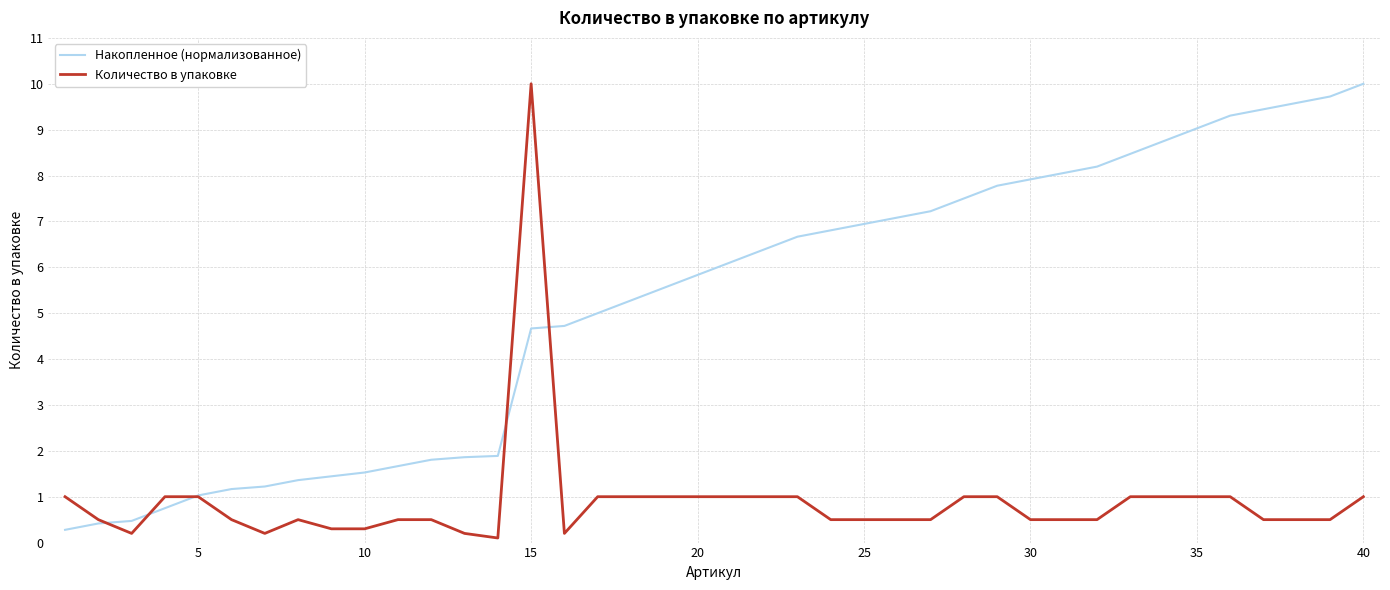

How many lines are shown in the chart?

2